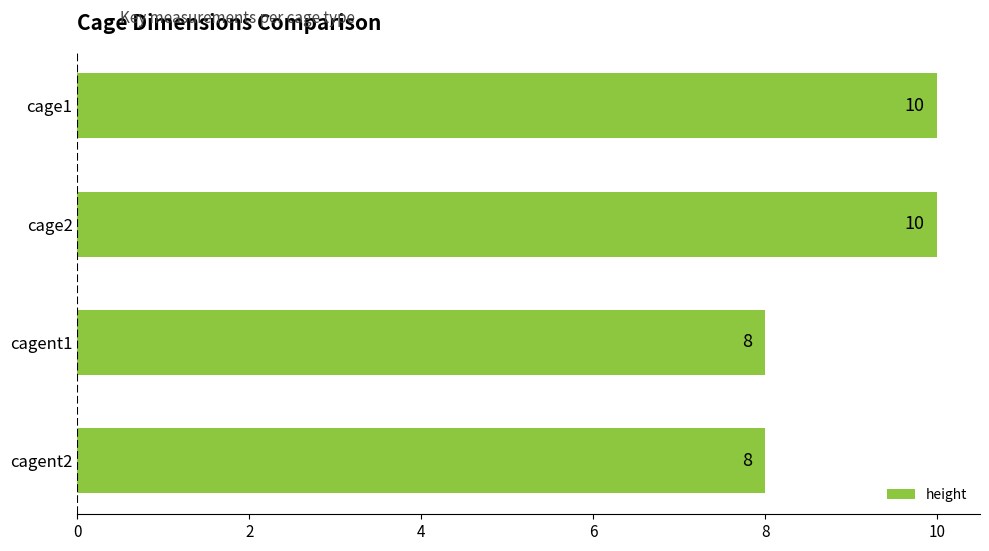

Reading top to bottom, transcribe all the data shown in this chart.

10	10	8	8